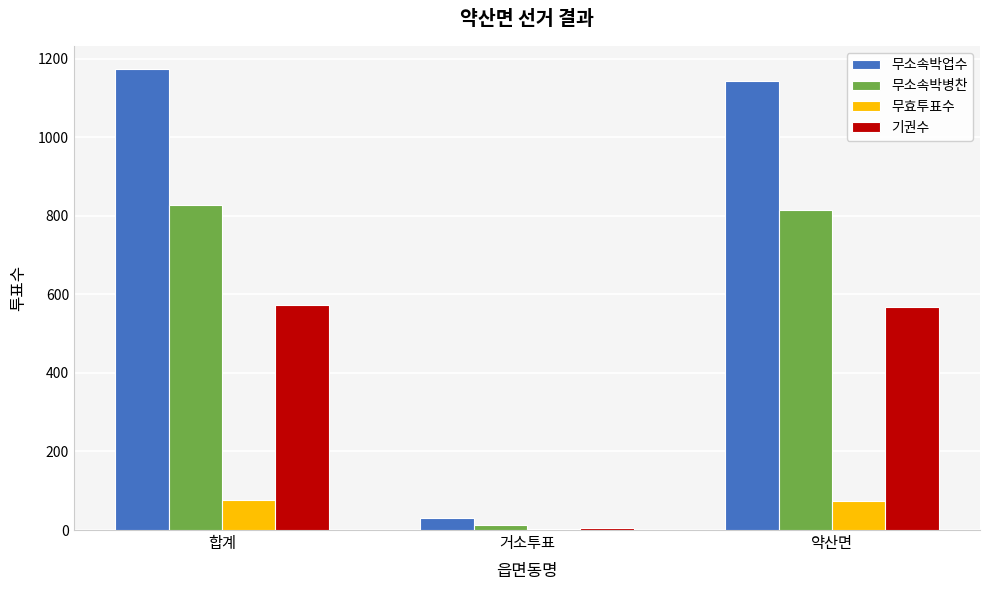

Between 합계 and 거소투표, which series saw the biggest shift?

무소속박업수